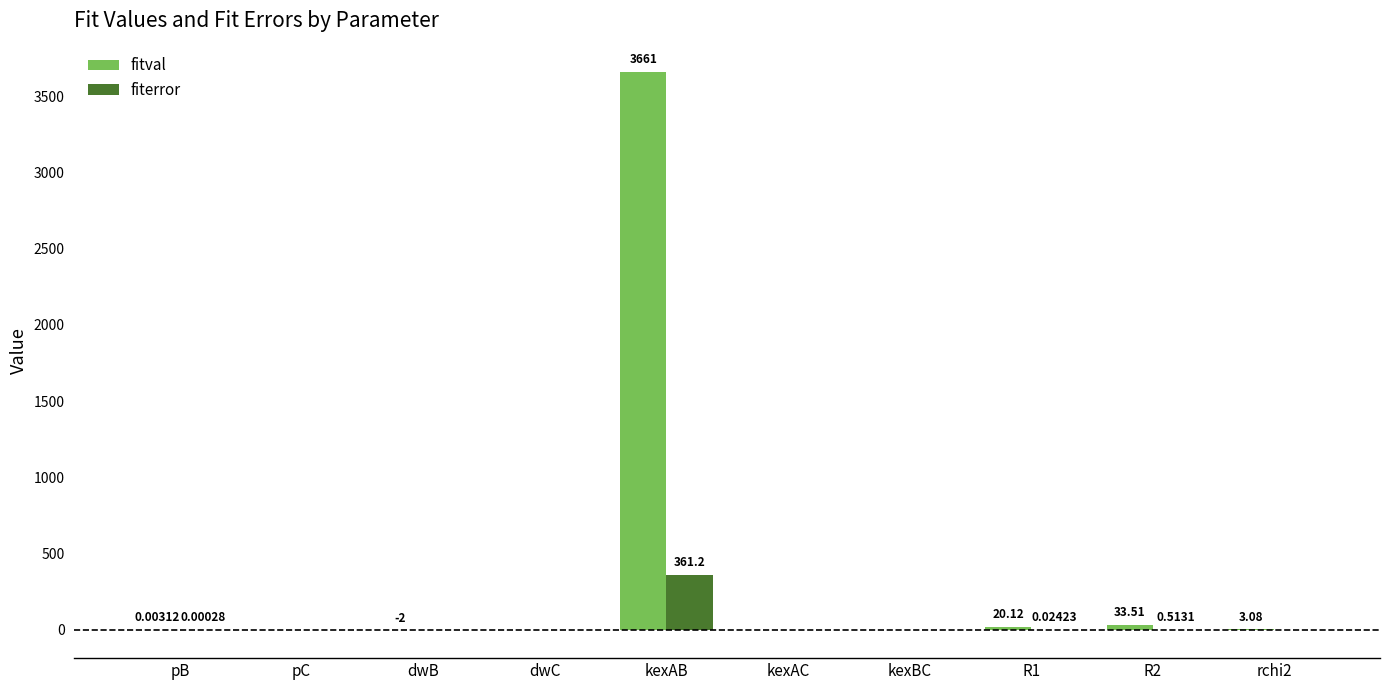

Between dwB and kexBC, which series saw the biggest shift?

fitval